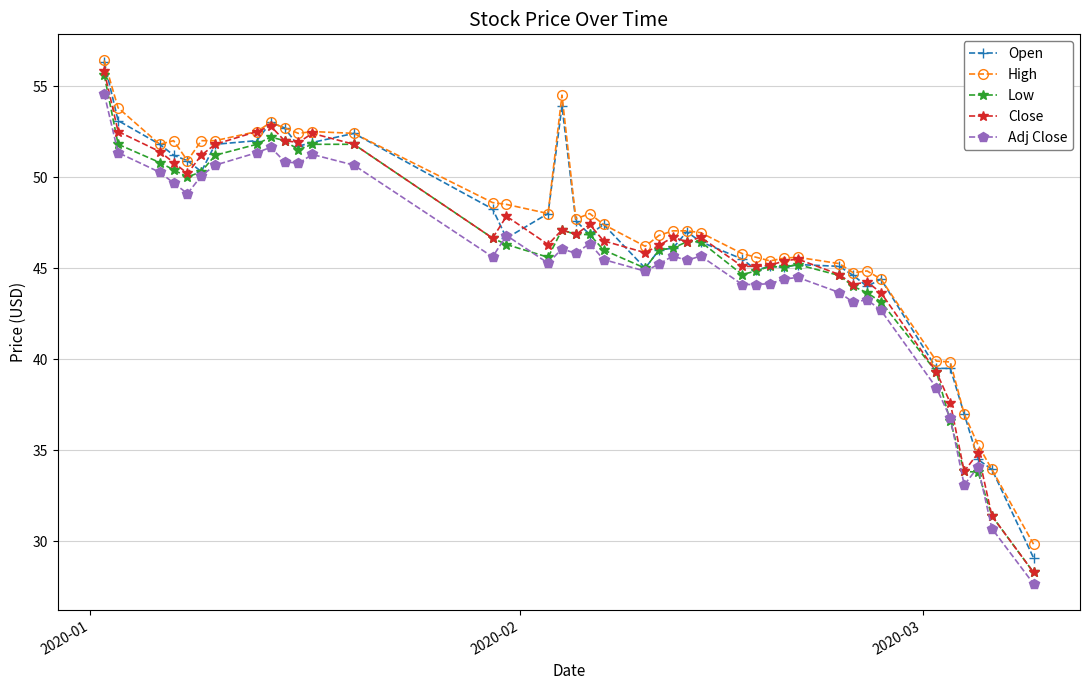

What is the greatest value displayed?

56.4